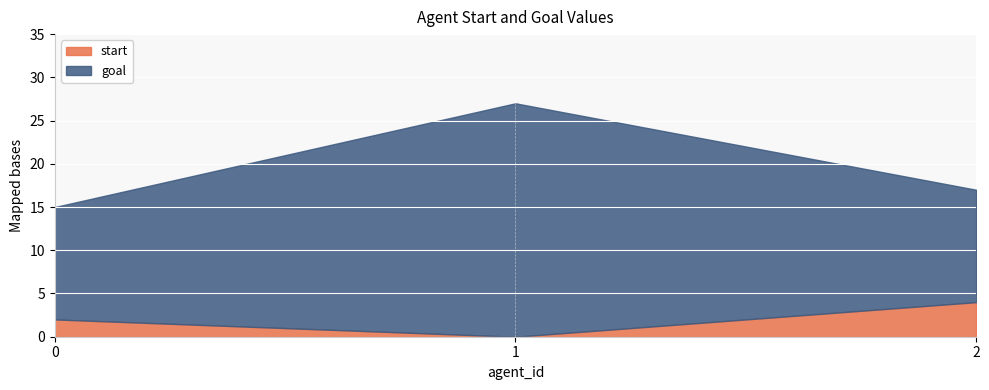

List the series in order of their overall mean, highest first.

goal, start